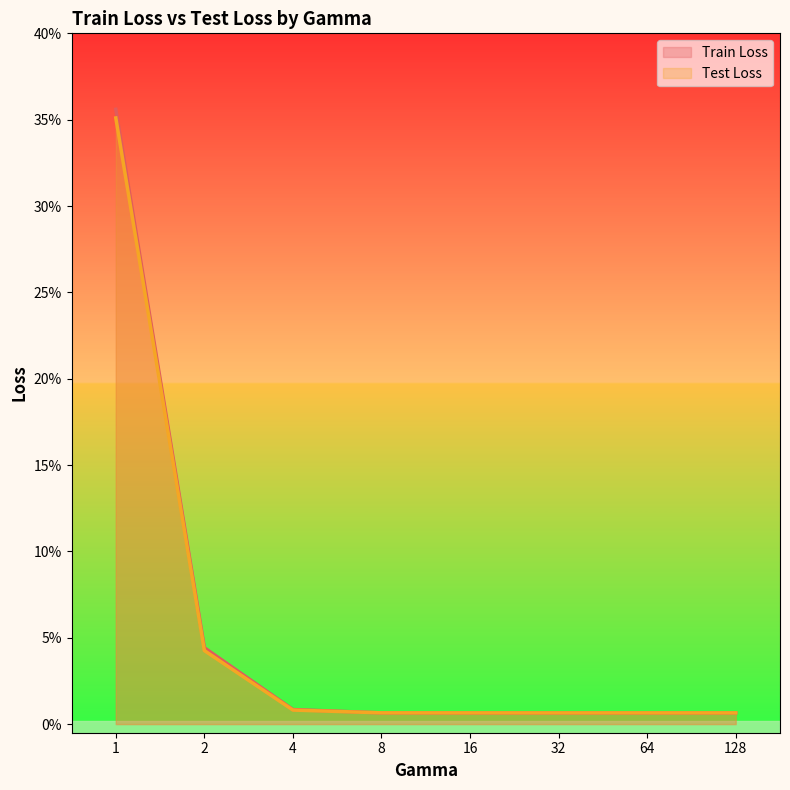

At which category is the sum across all series the highest?

1